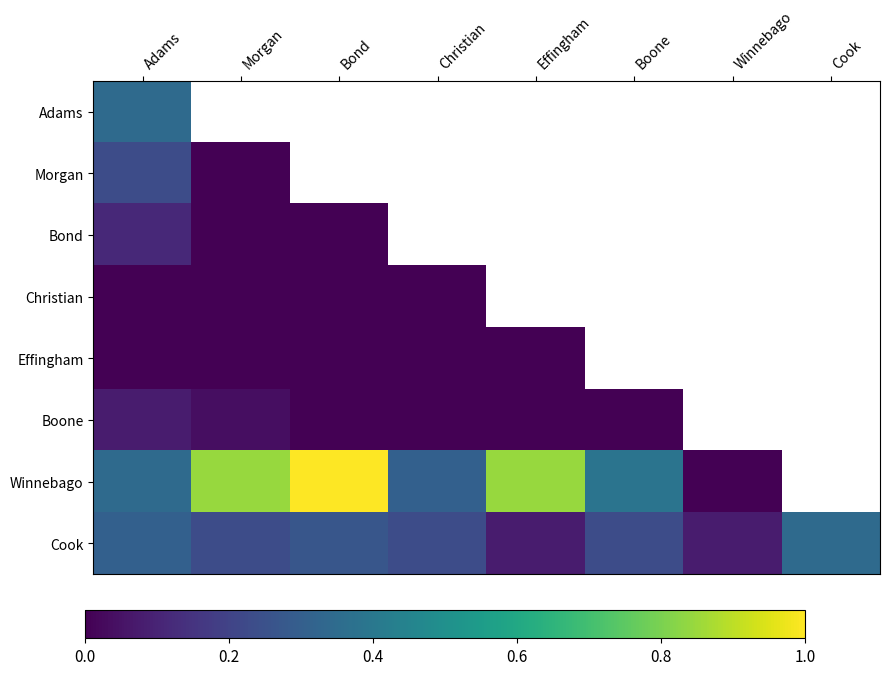

Is the value of Morgan at Effingham greater than the value of Christian at Cook?

No